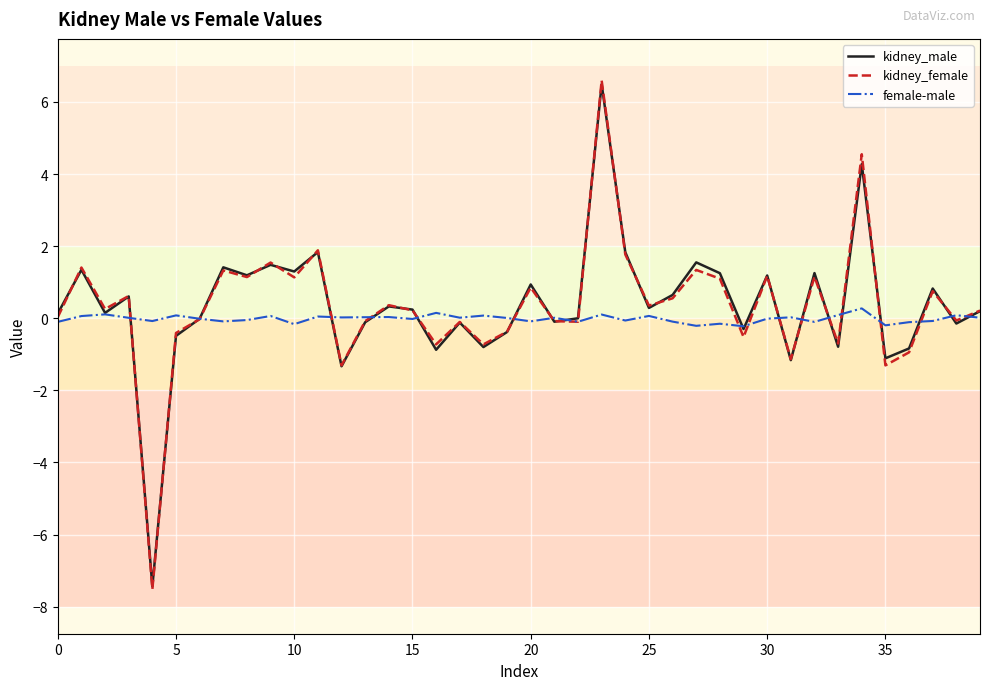

What are all the series names shown in the legend?

kidney_male, kidney_female, female-male